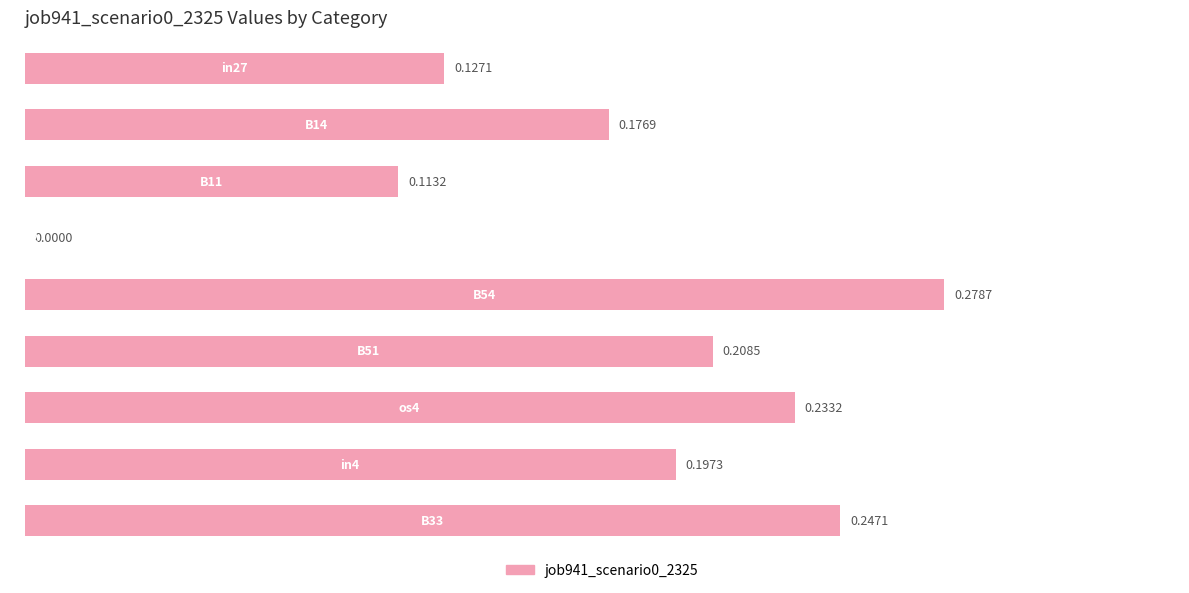

What is the sum of all values?

1.6